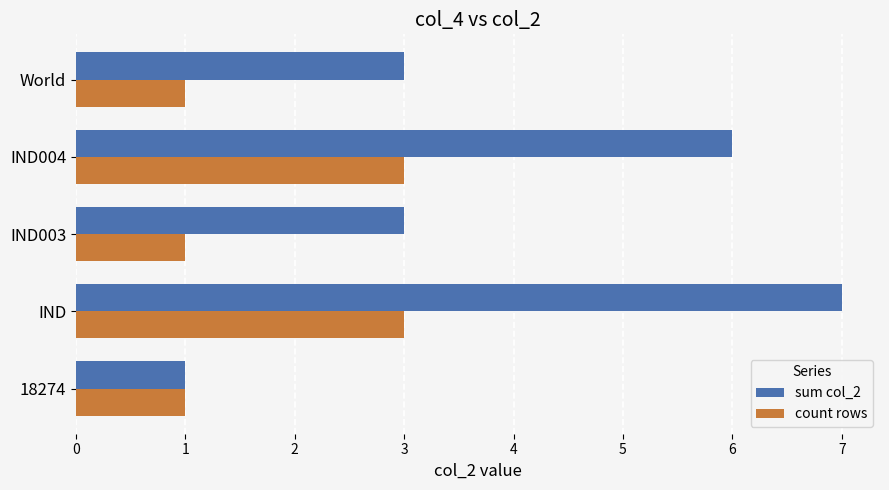

At which category does the chart reach its peak across all series?

IND